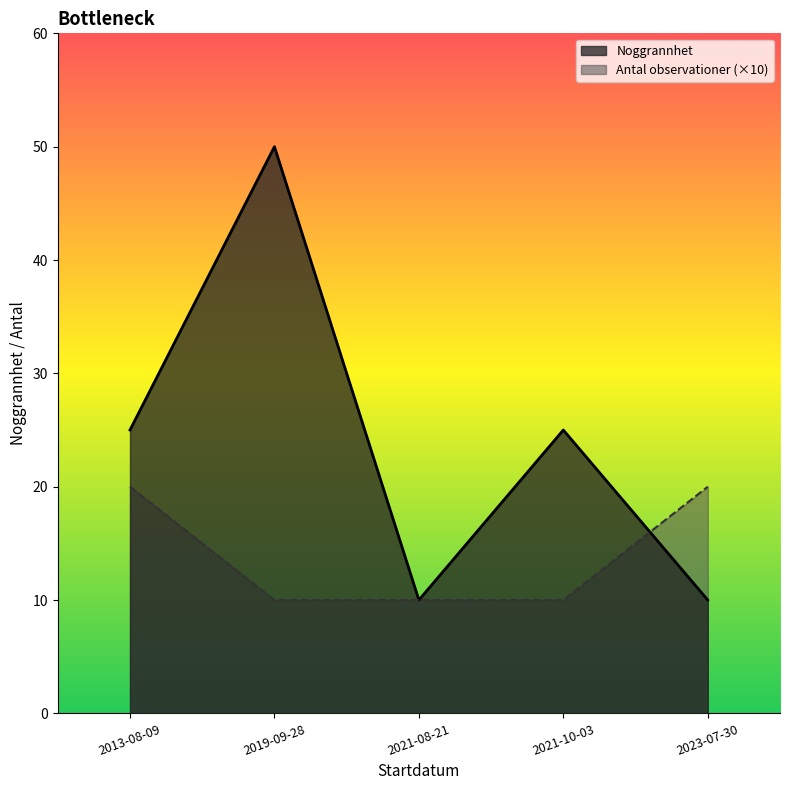

True or false: Antal_obs has more than 1 points higher than both neighbors.

False